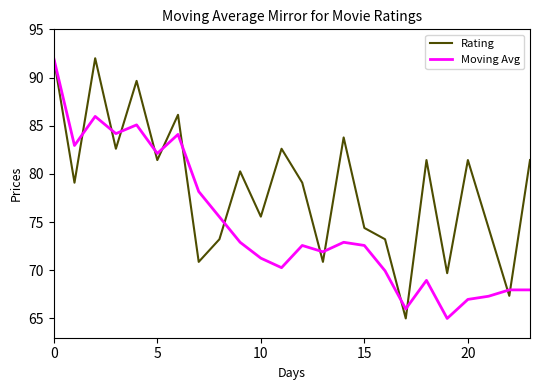

List the series in order of their overall mean, highest first.

Rating, Moving Avg